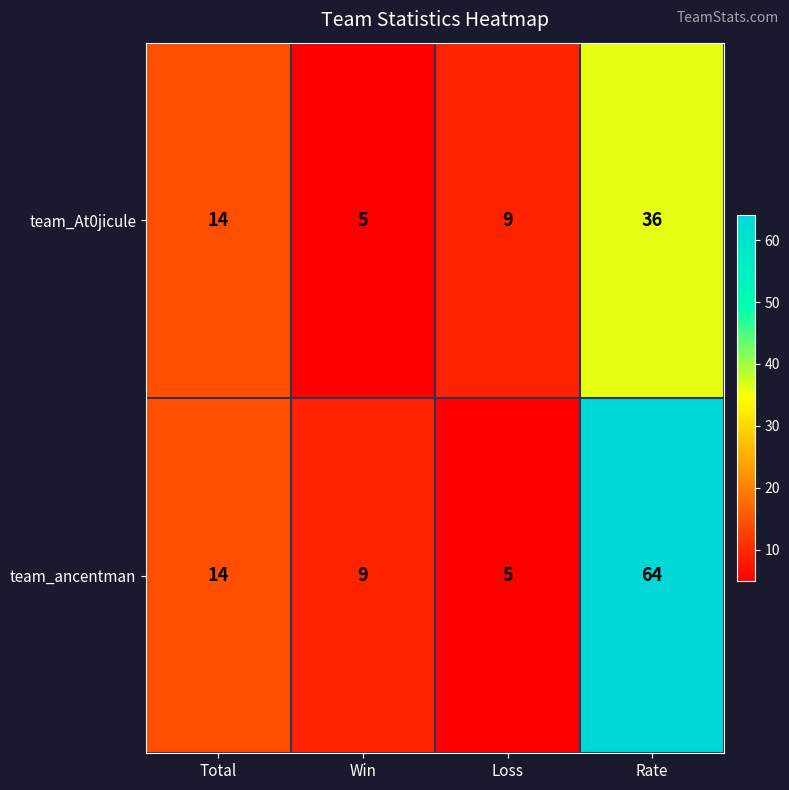

Between Total and Win, which series saw the biggest shift?

team_At0jicule